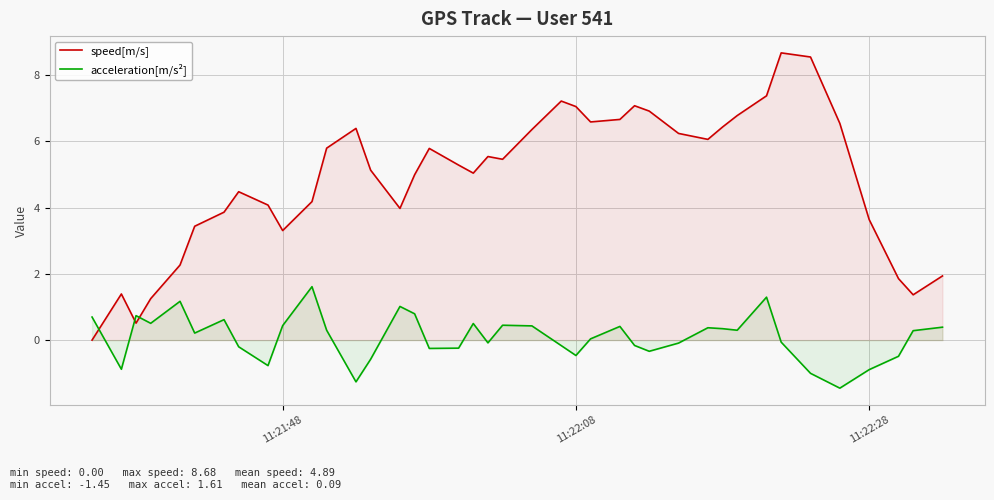

How many times do acceleration[m/s²] and speed[m/s] cross each other?

3